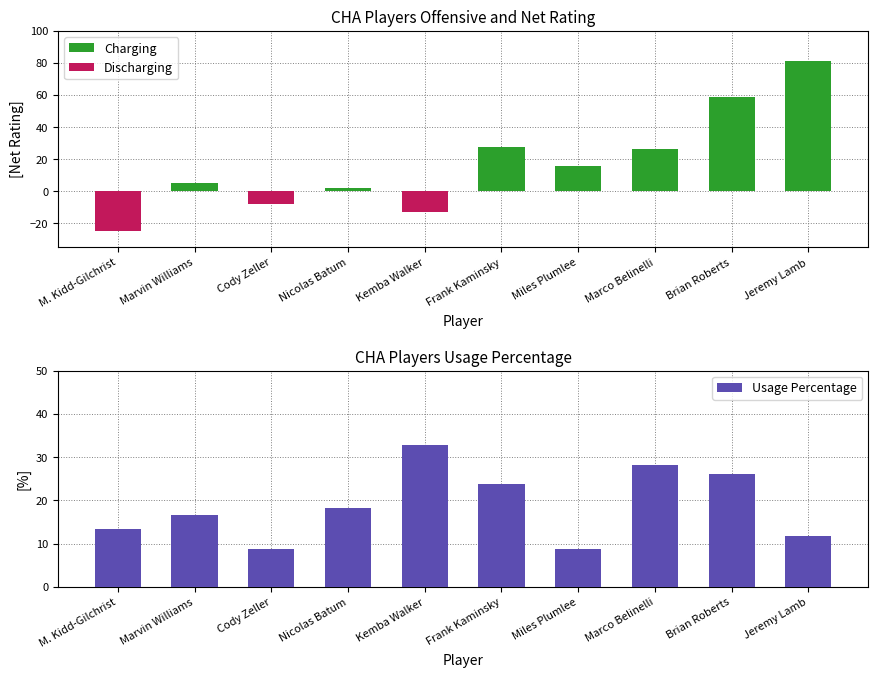

How many negative values does the Discharging series have?

3